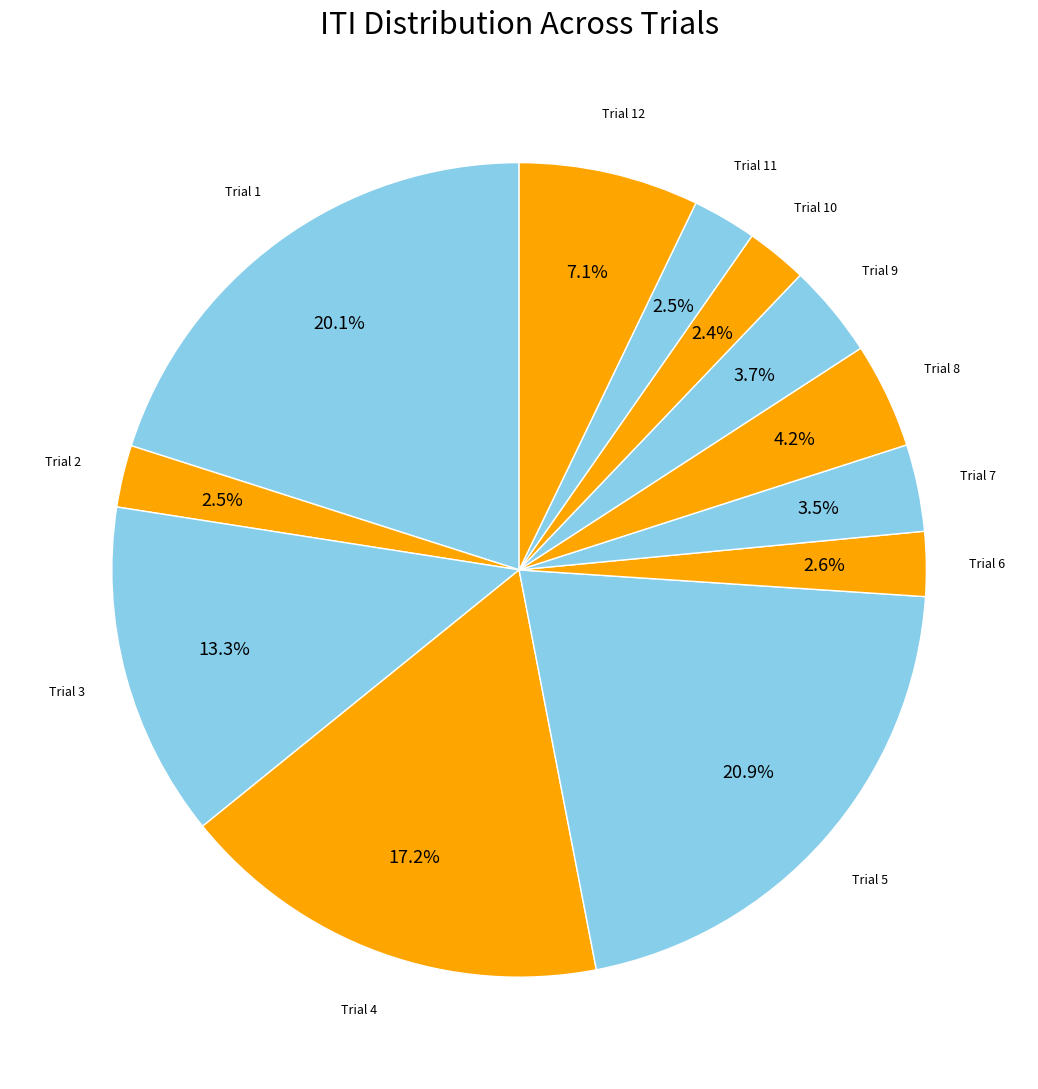

Do Trial 11 and Trial 6 together represent more than half of the pie?

No